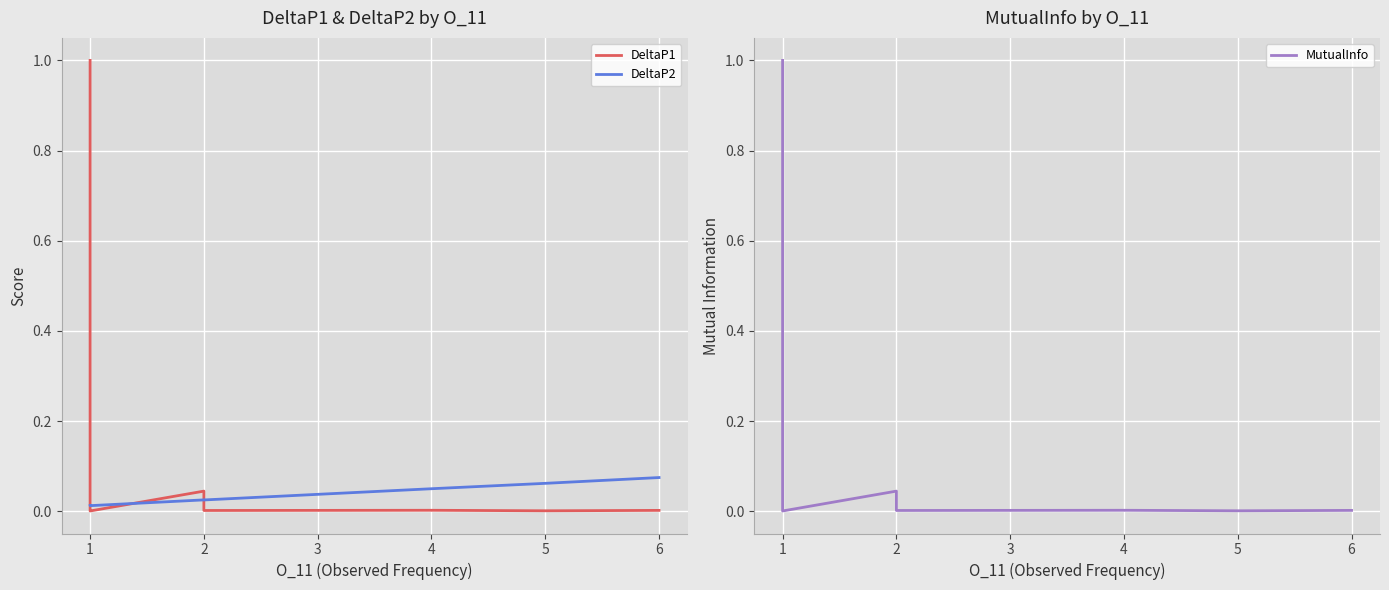

Reading left to right, extract all data points from this chart.

DeltaP1: 1.0	0.0	0.0	0.0	0.0	0.0	0.0	0.0	0.0	0.0	0.0	0.0	0.0	0.0	0.0	0.0	0.0	0.0
DeltaP2: 0.0	0.0	0.0	0.0	0.0	0.0	0.0	0.0	0.0	0.0	0.0	0.0	0.0	0.0	0.0	0.0	0.1	0.1
MutualInfo: 1.0	0.0	0.0	0.0	0.0	0.0	0.0	0.0	0.0	0.0	0.0	0.0	0.0	0.0	0.0	0.0	0.0	0.0